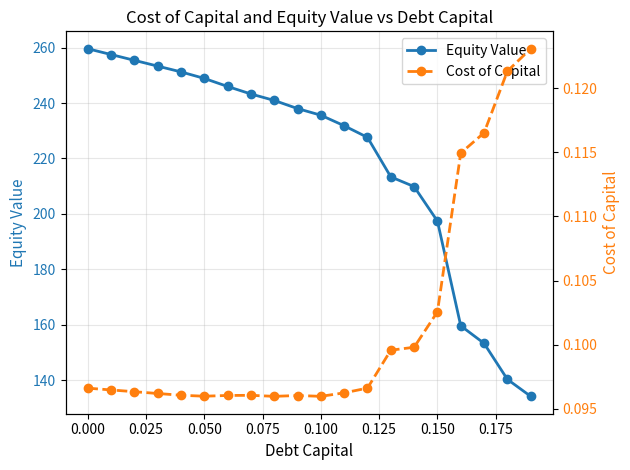

The value of Equity Value at 0.150 is 197.4. True or false?

True